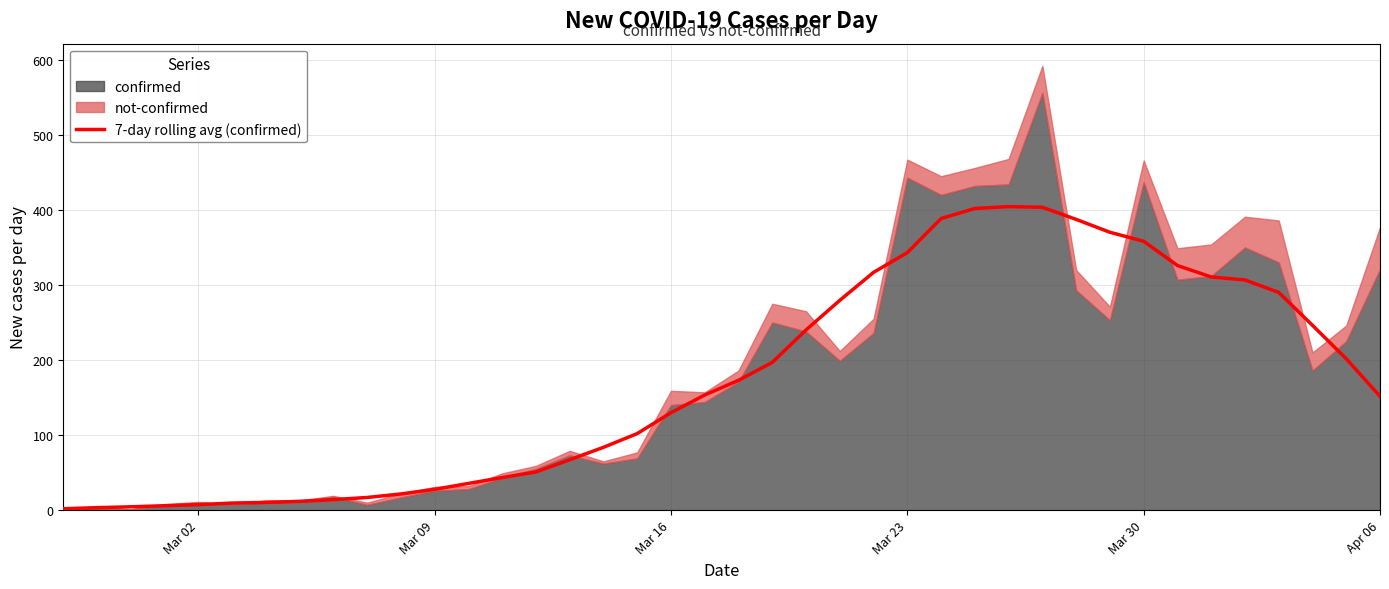

Does the chart display data point markers on the line(s)?

No